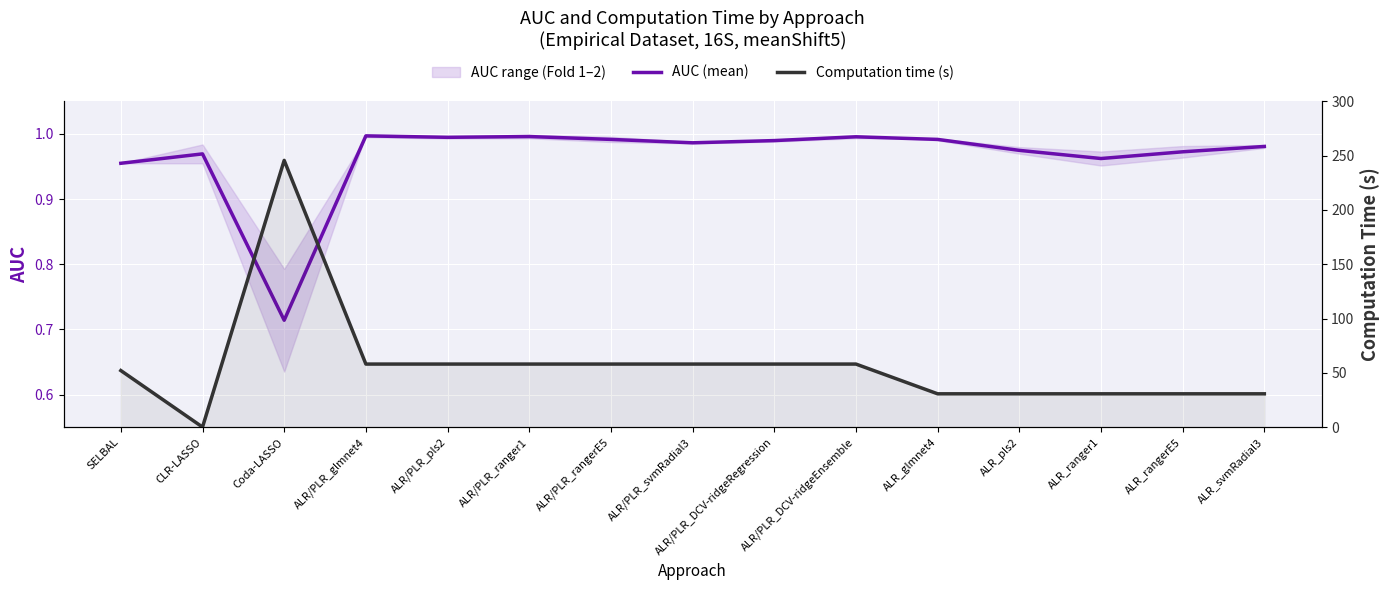

What is the sum of all Computation time (s) values?

859.6